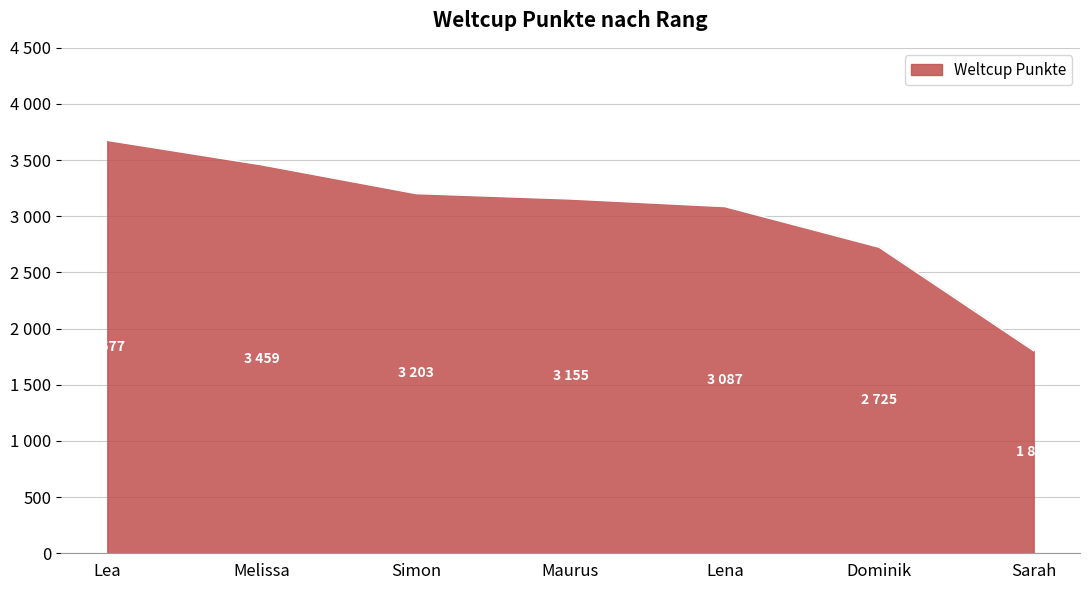

Count the values in the range 2725 to 3459.

5